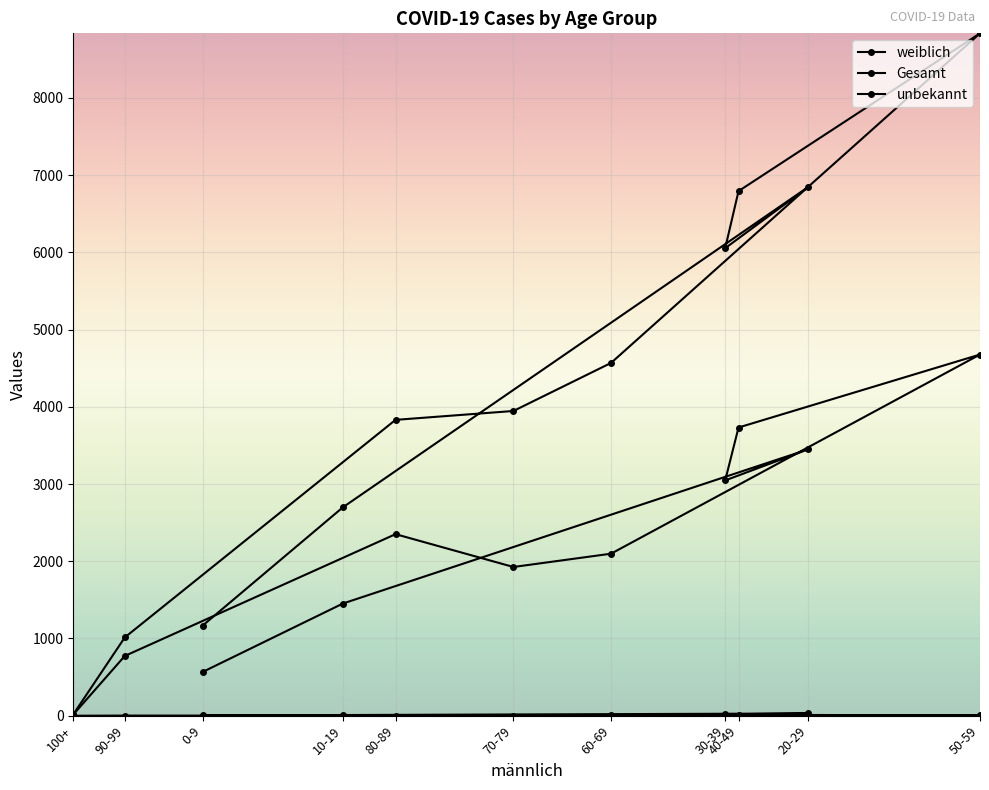

True or false: weiblich has more than 2 points higher than both neighbors.

True